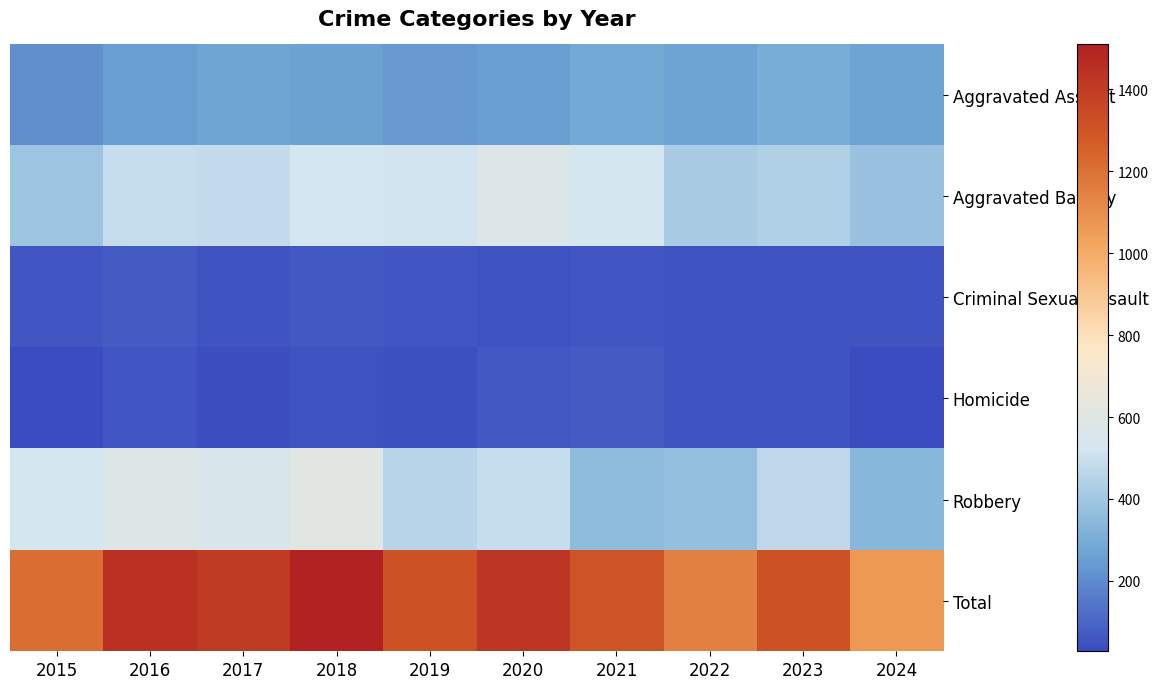

What is the maximum value shown in the chart?

1510